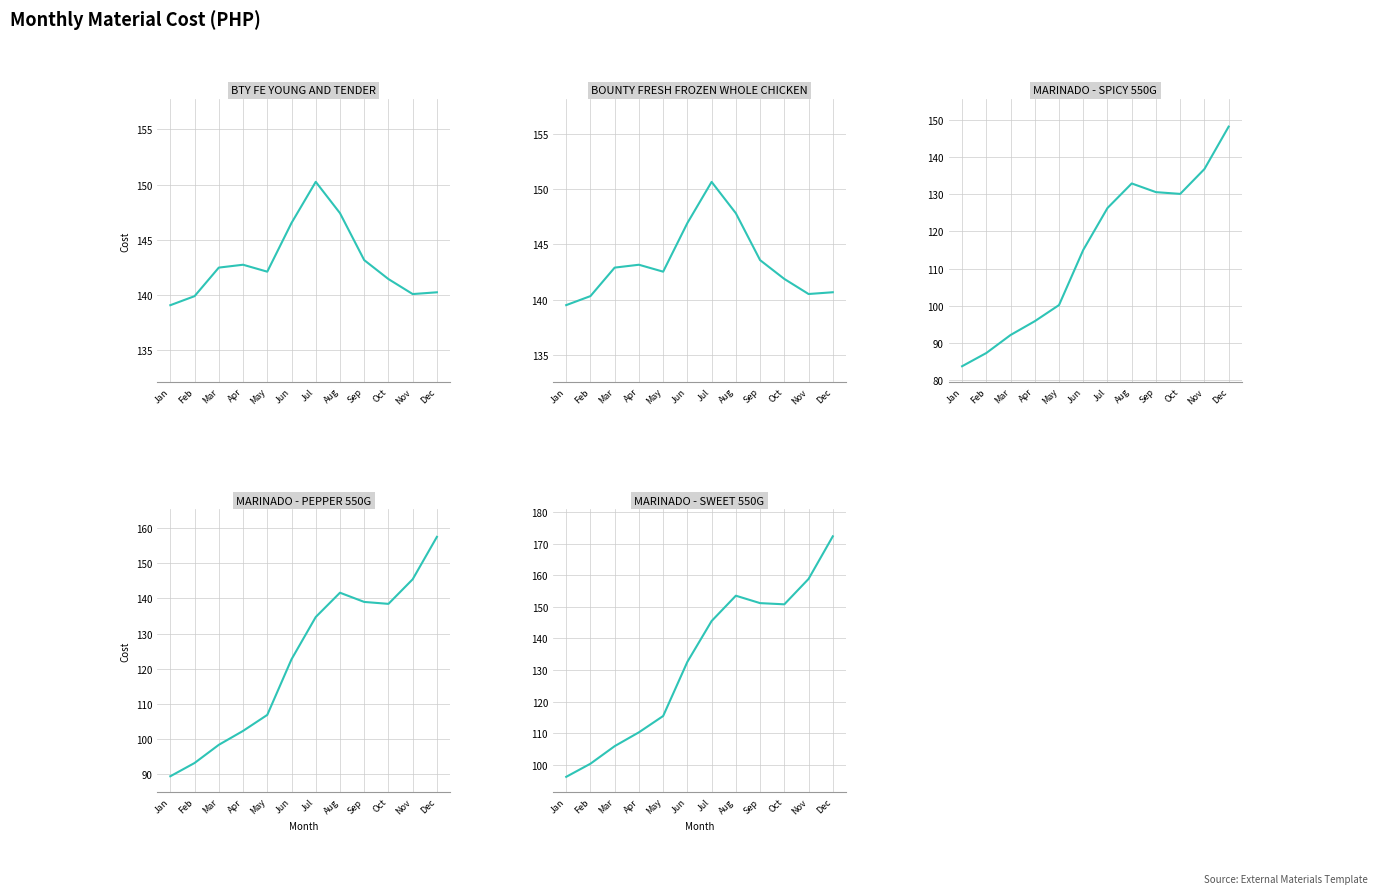

Which series has the largest range (max minus min)?

MARINADO - SWEET 550G